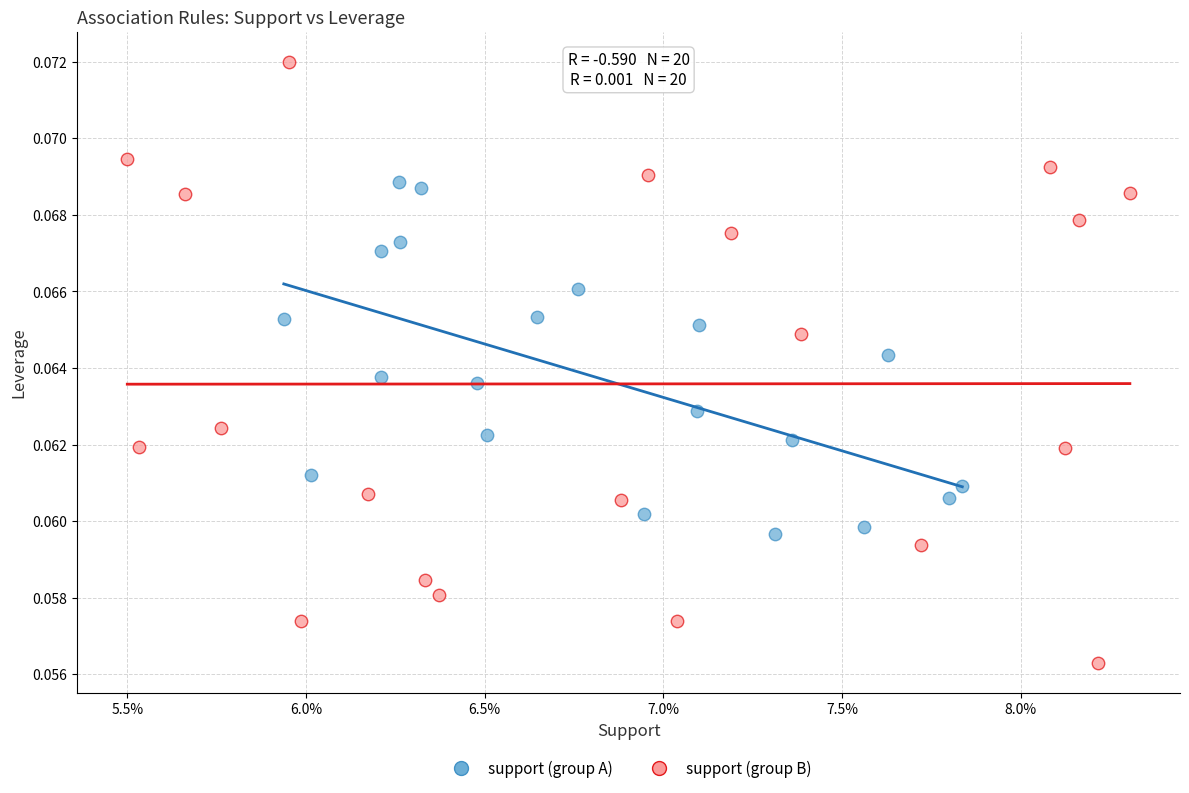

Which series has the widest spread of Y values?

support (group B)